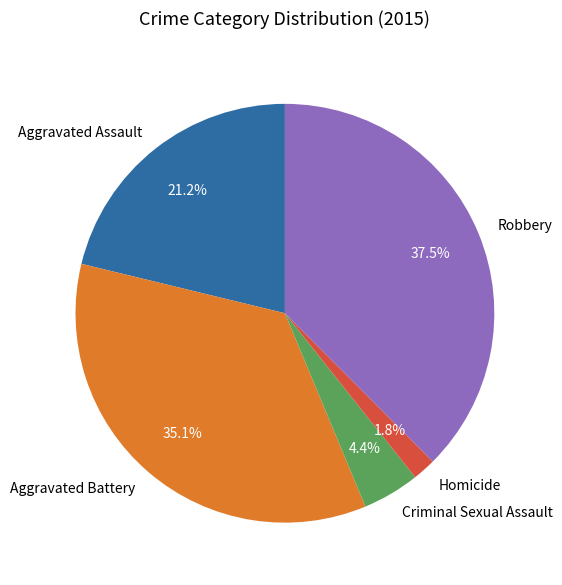

Is it true that Aggravated Battery is 48% of the pie?

False